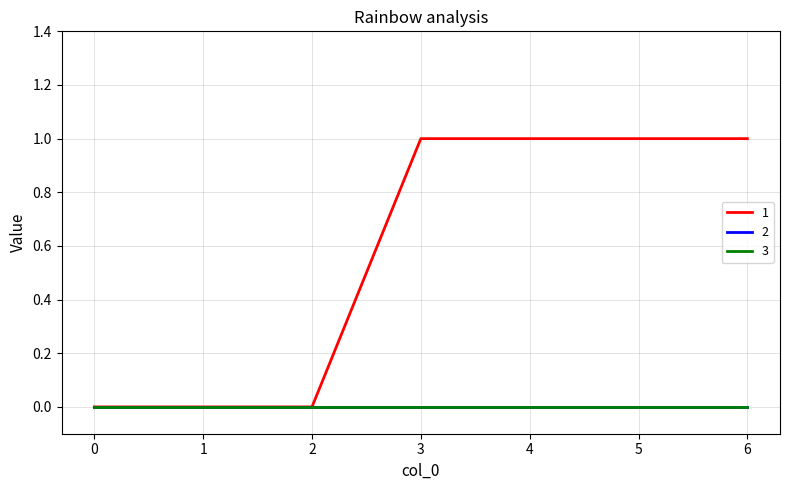

Which series changed the most between 4 and 6?

1